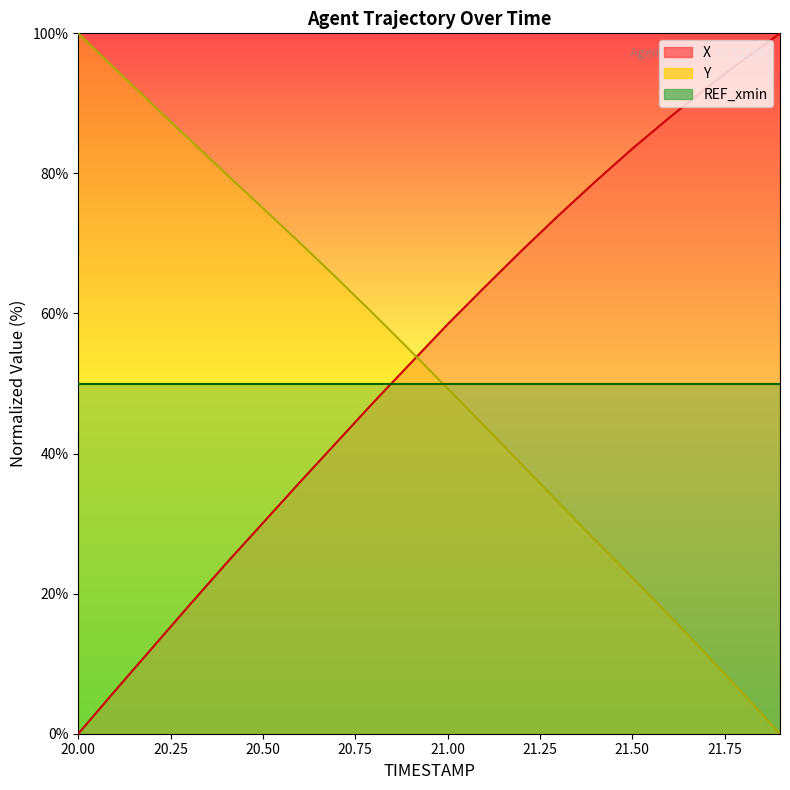

At which category is the sum across all series the highest?

21.0